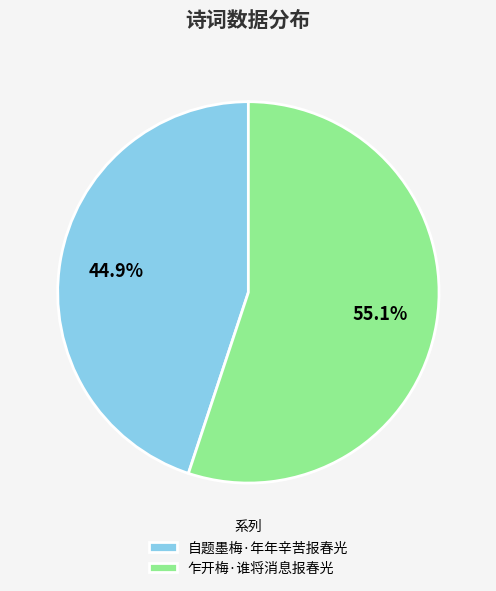

Do 自题墨梅·年年辛苦报春光 and 乍开梅·谁将消息报春光 together represent more than half of the pie?

Yes